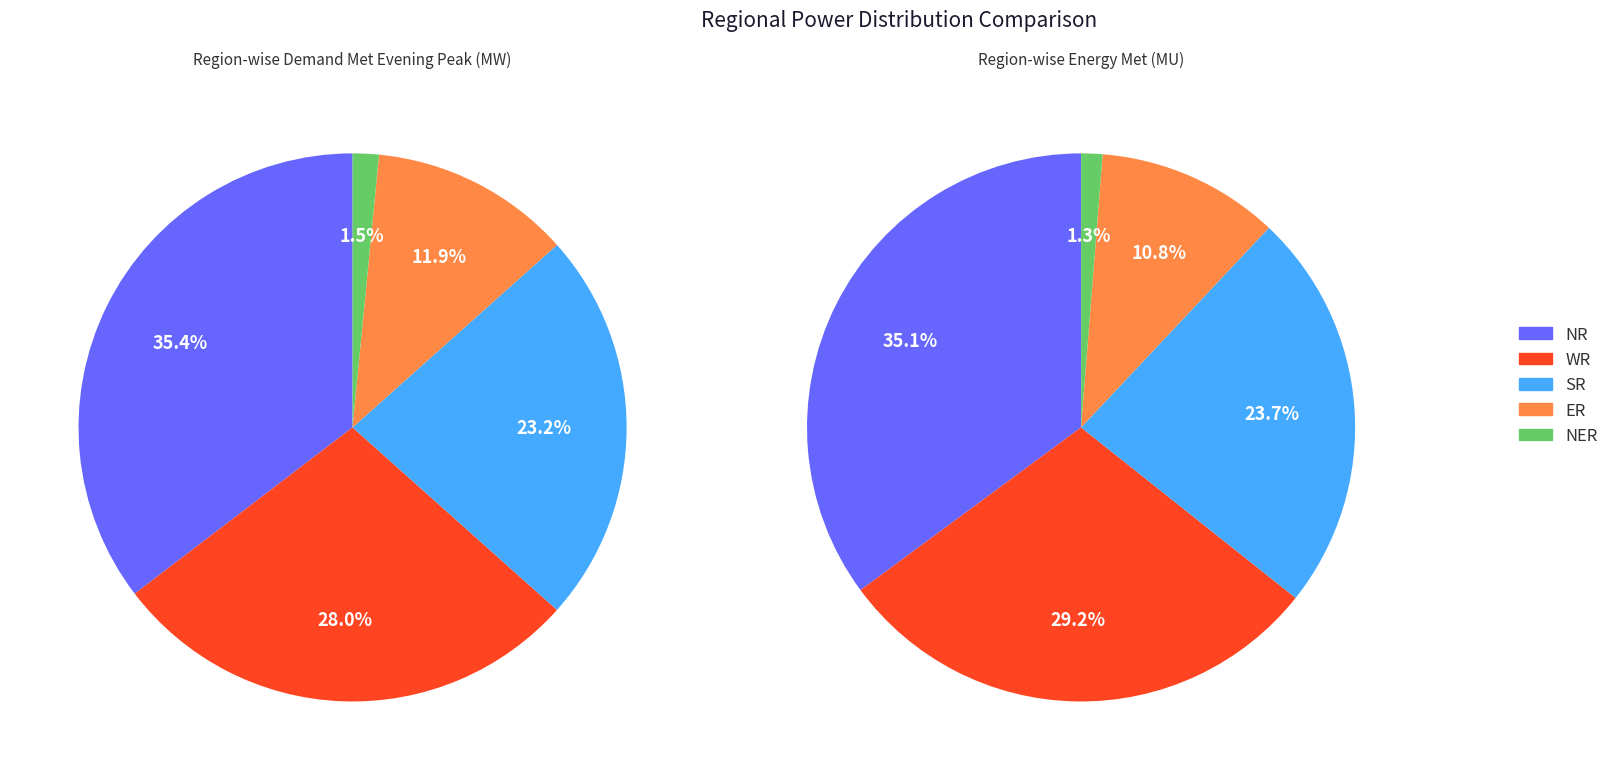

Does Demand Met Evening Peak (MW) represent more than half of the total?

No